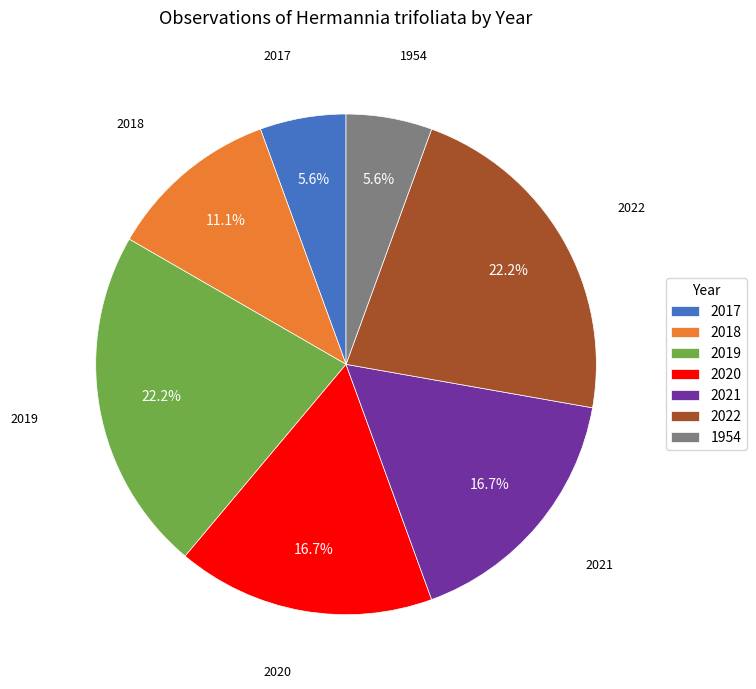

Do 1954 and 2018 together represent more than half of the pie?

No